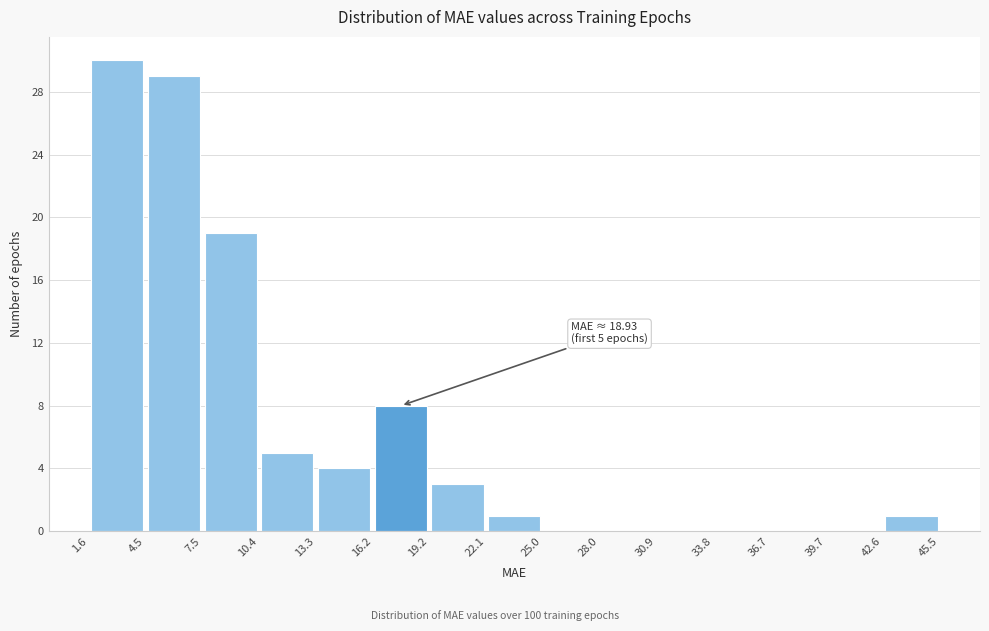

Which range on the x-axis has the tallest bar?

1.6 to 4.5